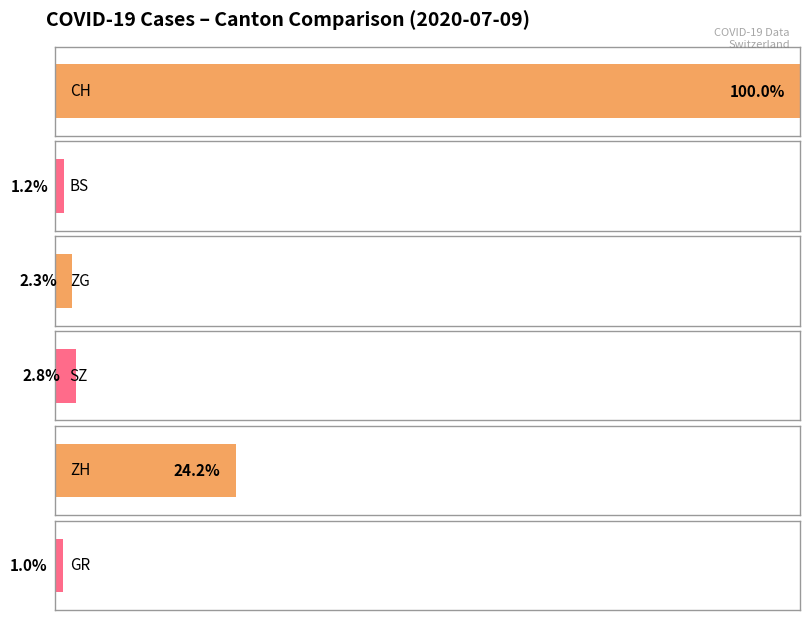

Does the chart contain stacked bars?

No